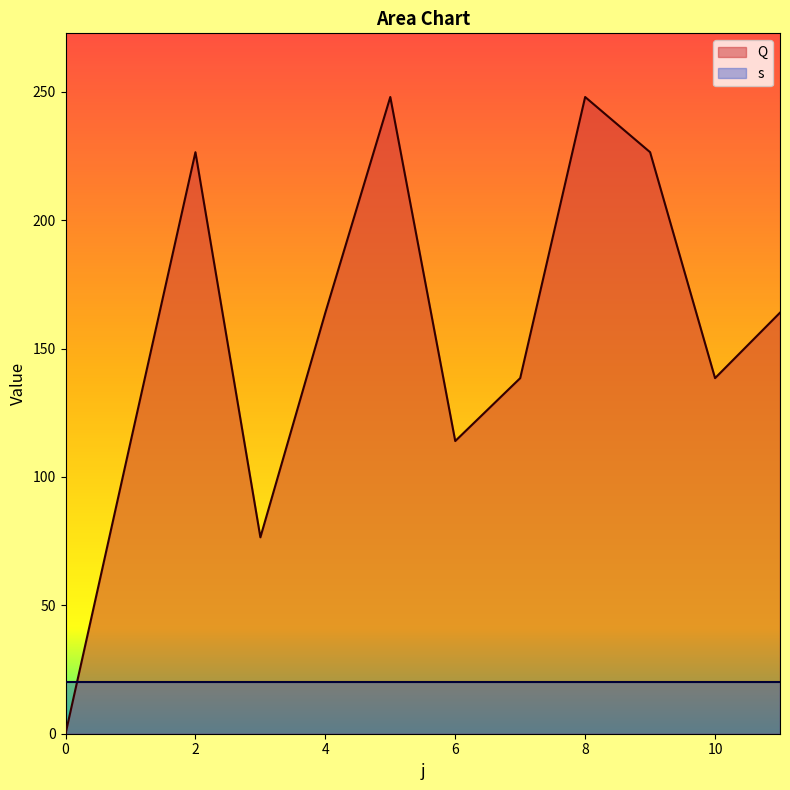

What is the change in value from 6 to 11?

+50.0